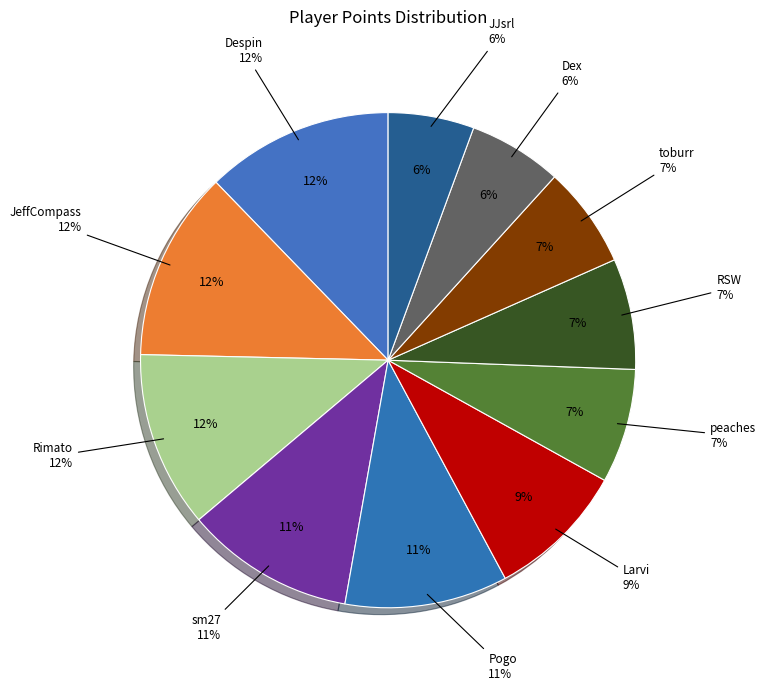

Rank the categories by value from lowest to highest.

JJsrl, Dex, toburr, RSW, peaches, Larvi, Pogo, sm27, Rimato, Despin, JeffCompass